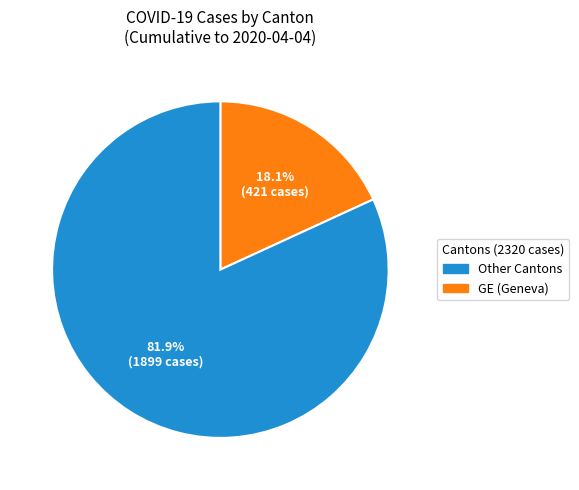

Is there a majority slice in this chart?

Yes